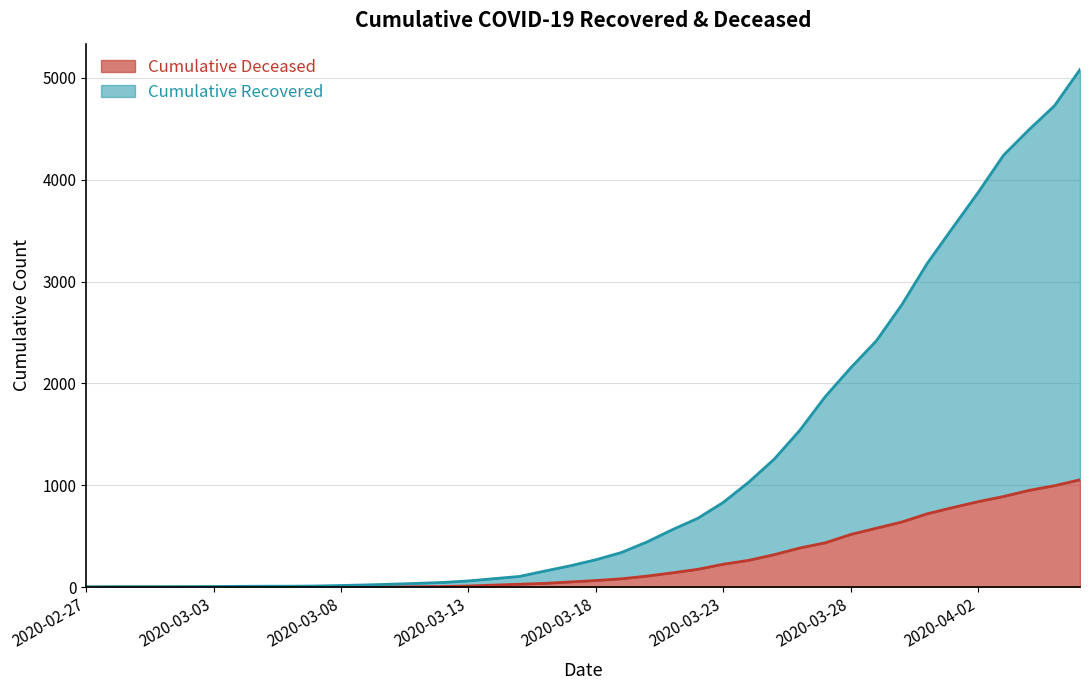

The cumulative_deceased series shows 454 at 2020-03-02. True or false?

False